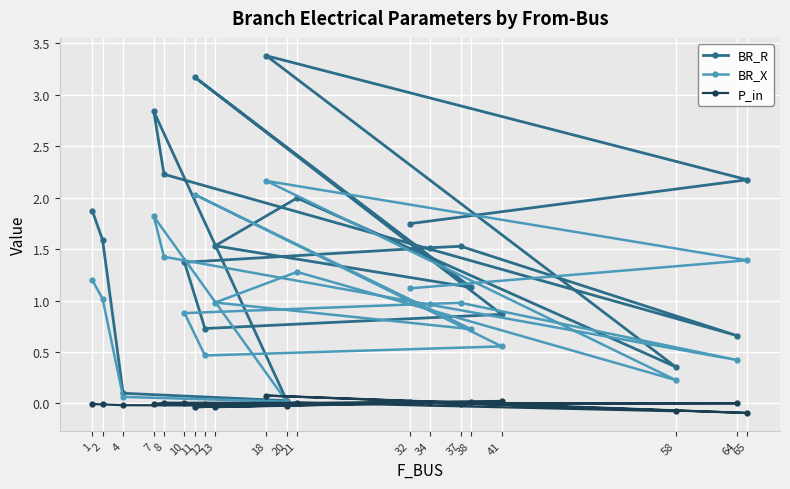

What is the spread (max minus min) of values at 12?

0.7